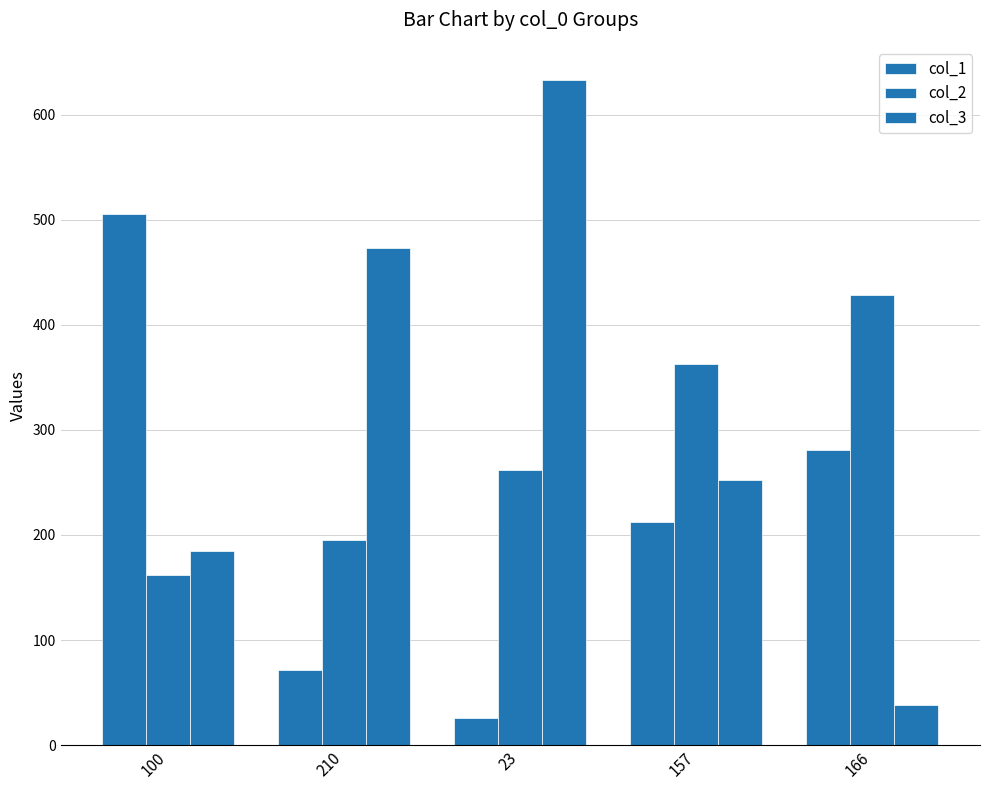

Rank the categories by col_2 value from highest to lowest.

166, 157, 23, 210, 100